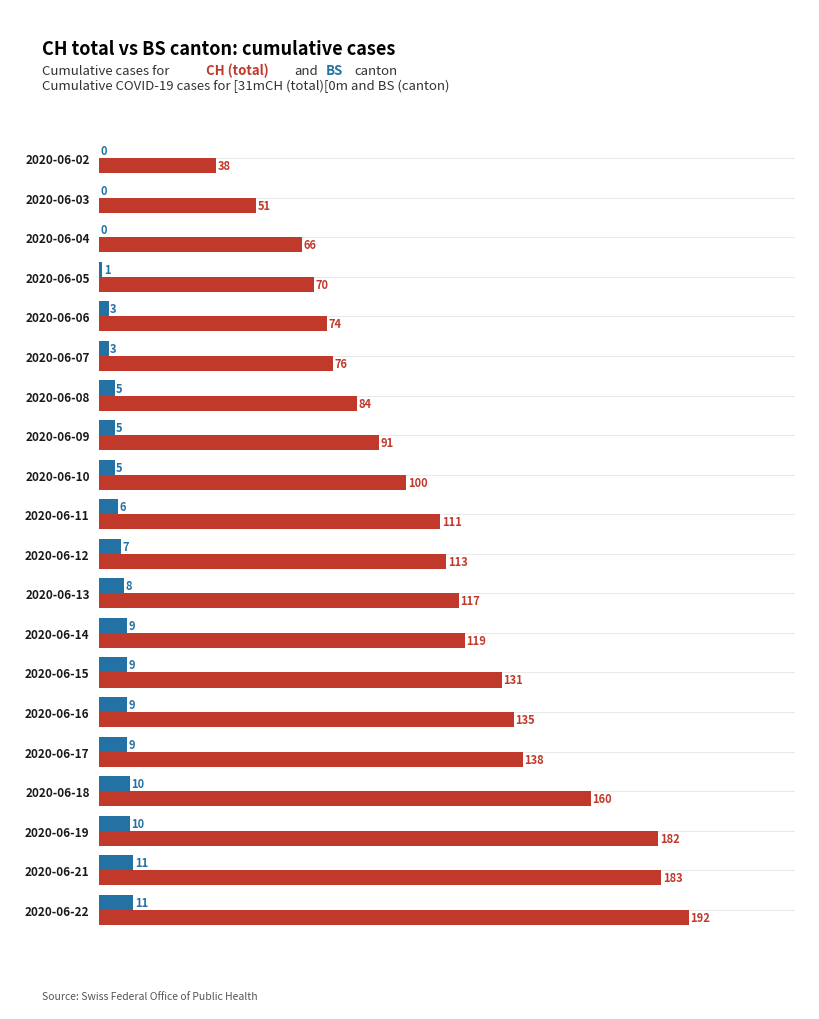

What is the total value across all series at 2020-06-16?

144